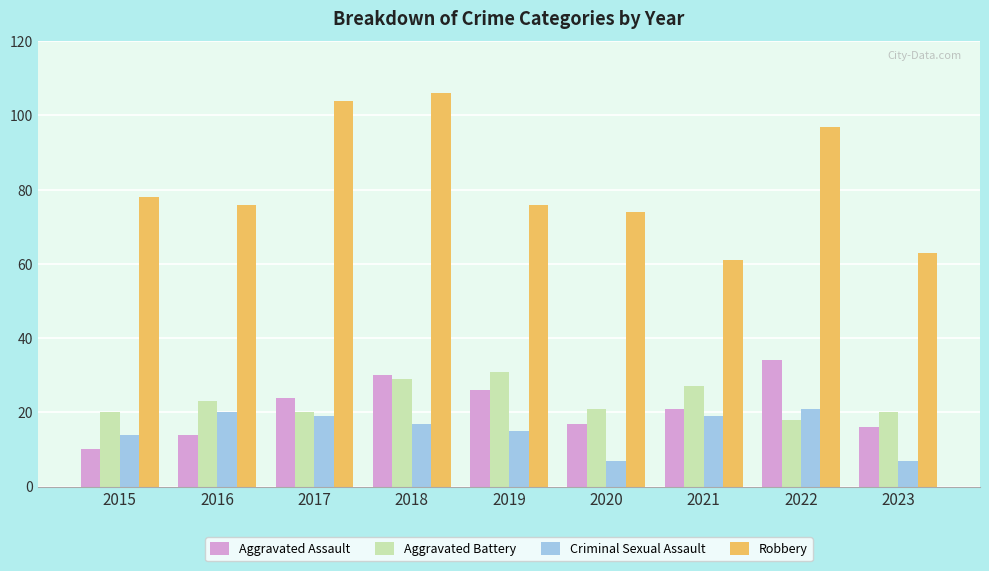

Read the Criminal Sexual Assault value at 2017, to the nearest 10.

20